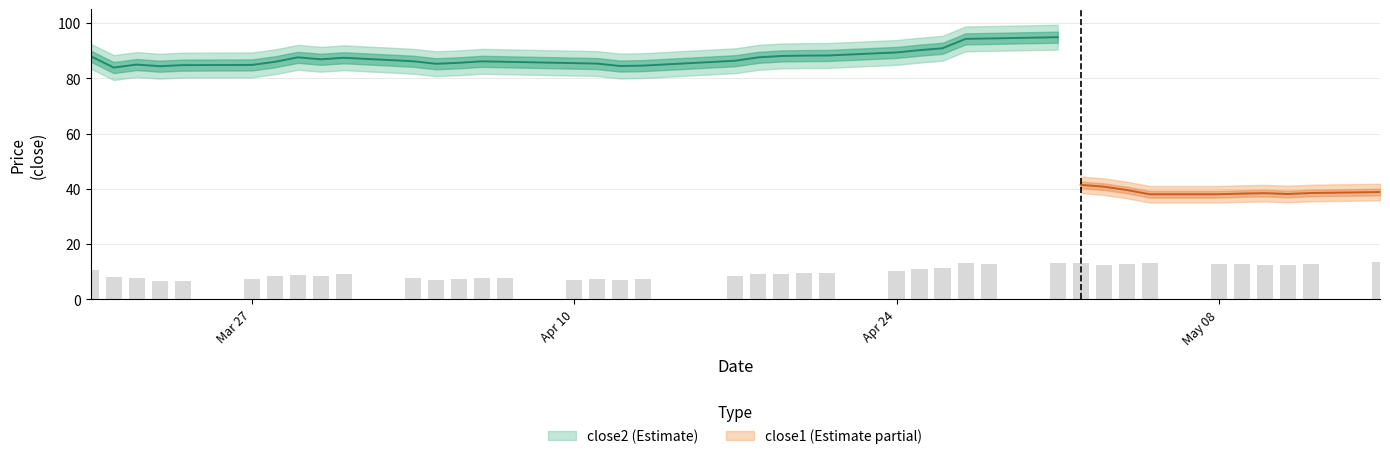

How many values in the close1 series are below 40?

18